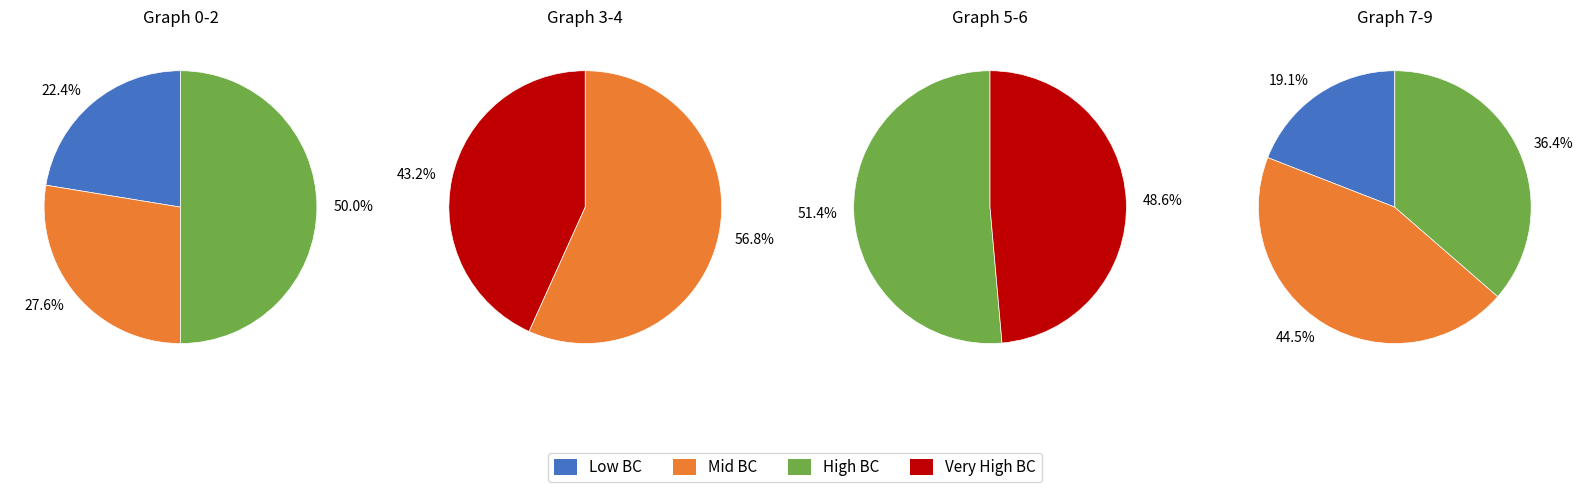

How many segments does this pie chart have?

10